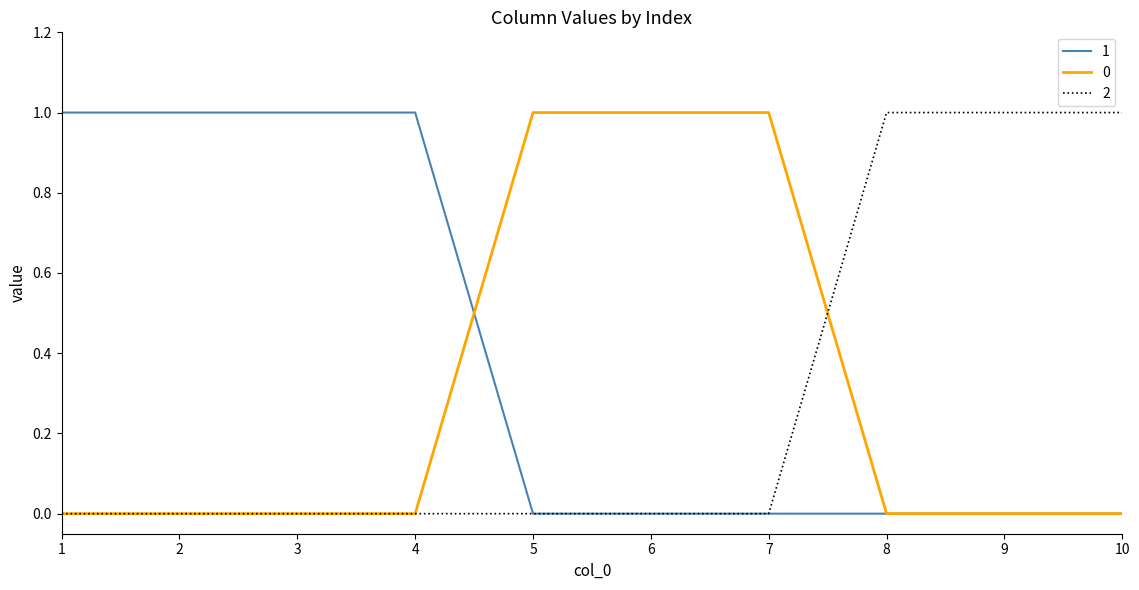

Is it true that 0 equals 0 at 3?

True